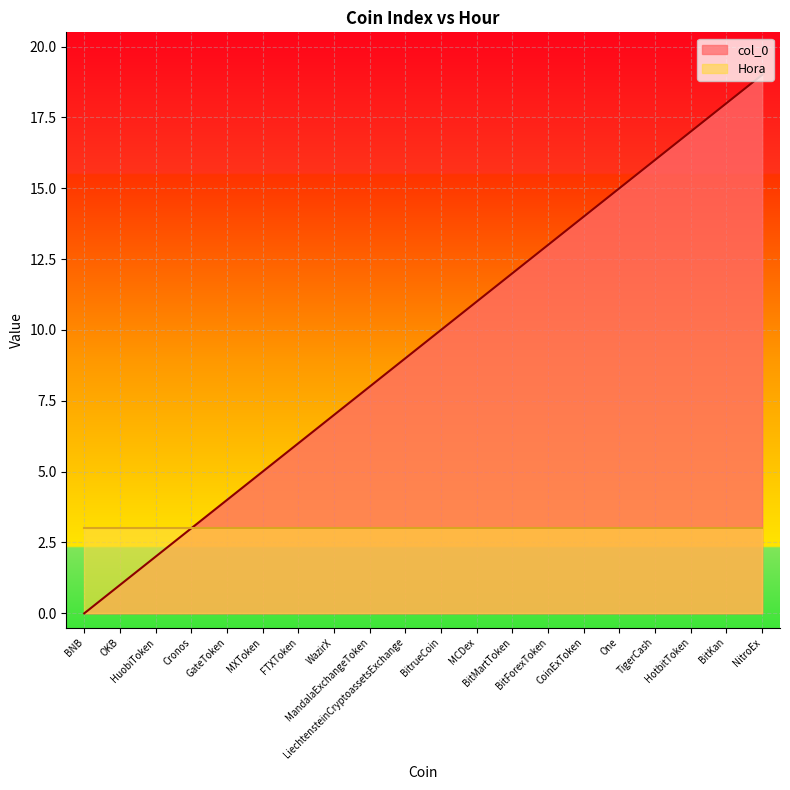

What is the difference between the values at One and BitForexToken?

2